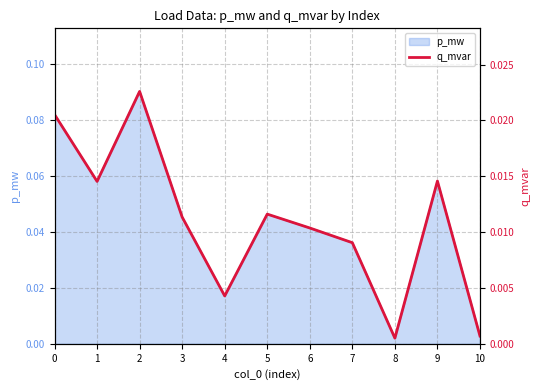

Rank the categories by value from highest to lowest.

2, 0, 9, 1, 5, 3, 6, 7, 4, 10, 8